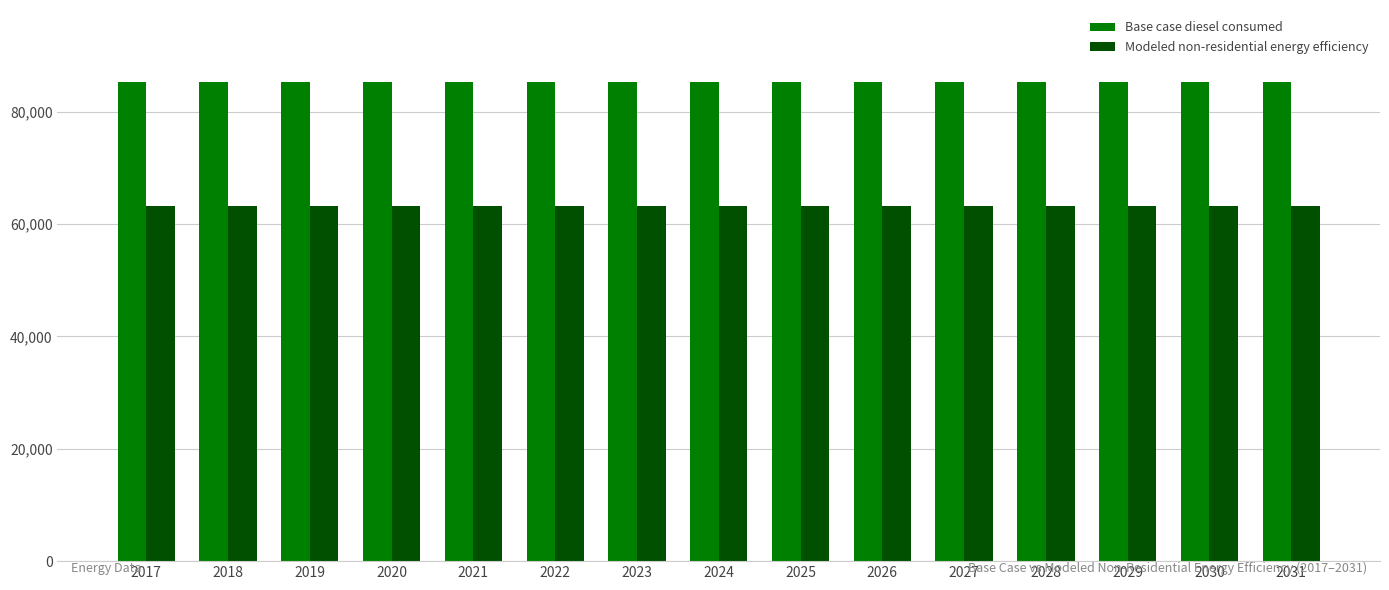

What is the value of the Base case diesel consumed bar at the 8th from the left?

85329.8